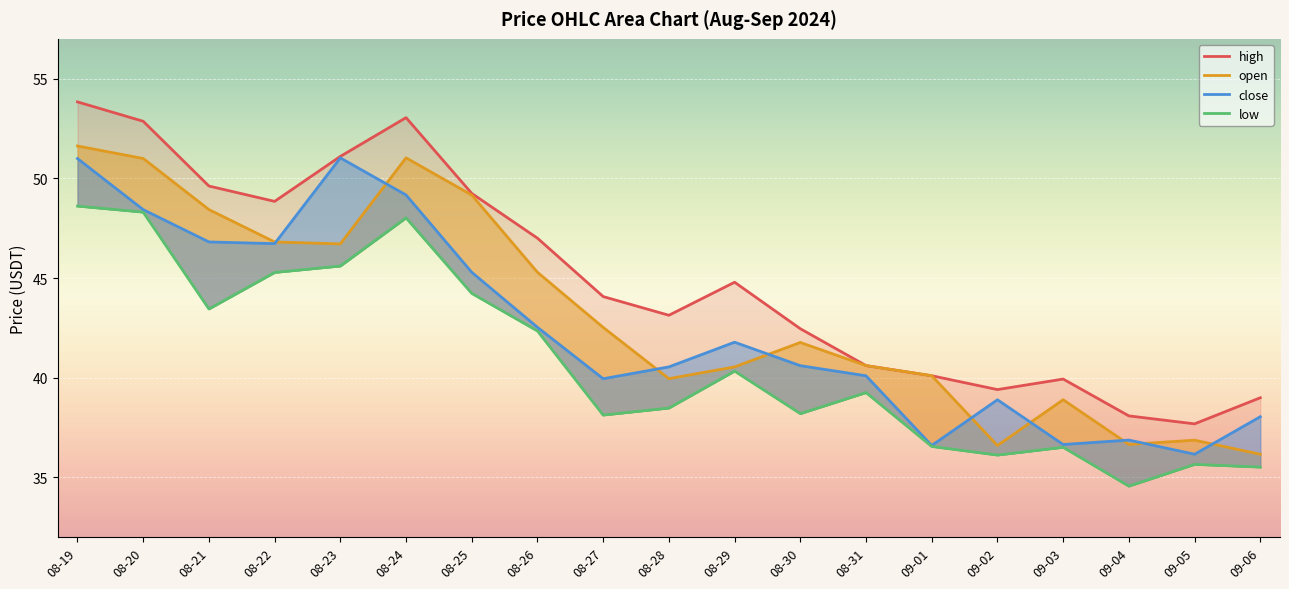

What is the difference between the second highest and minimum values in the close series?

14.8